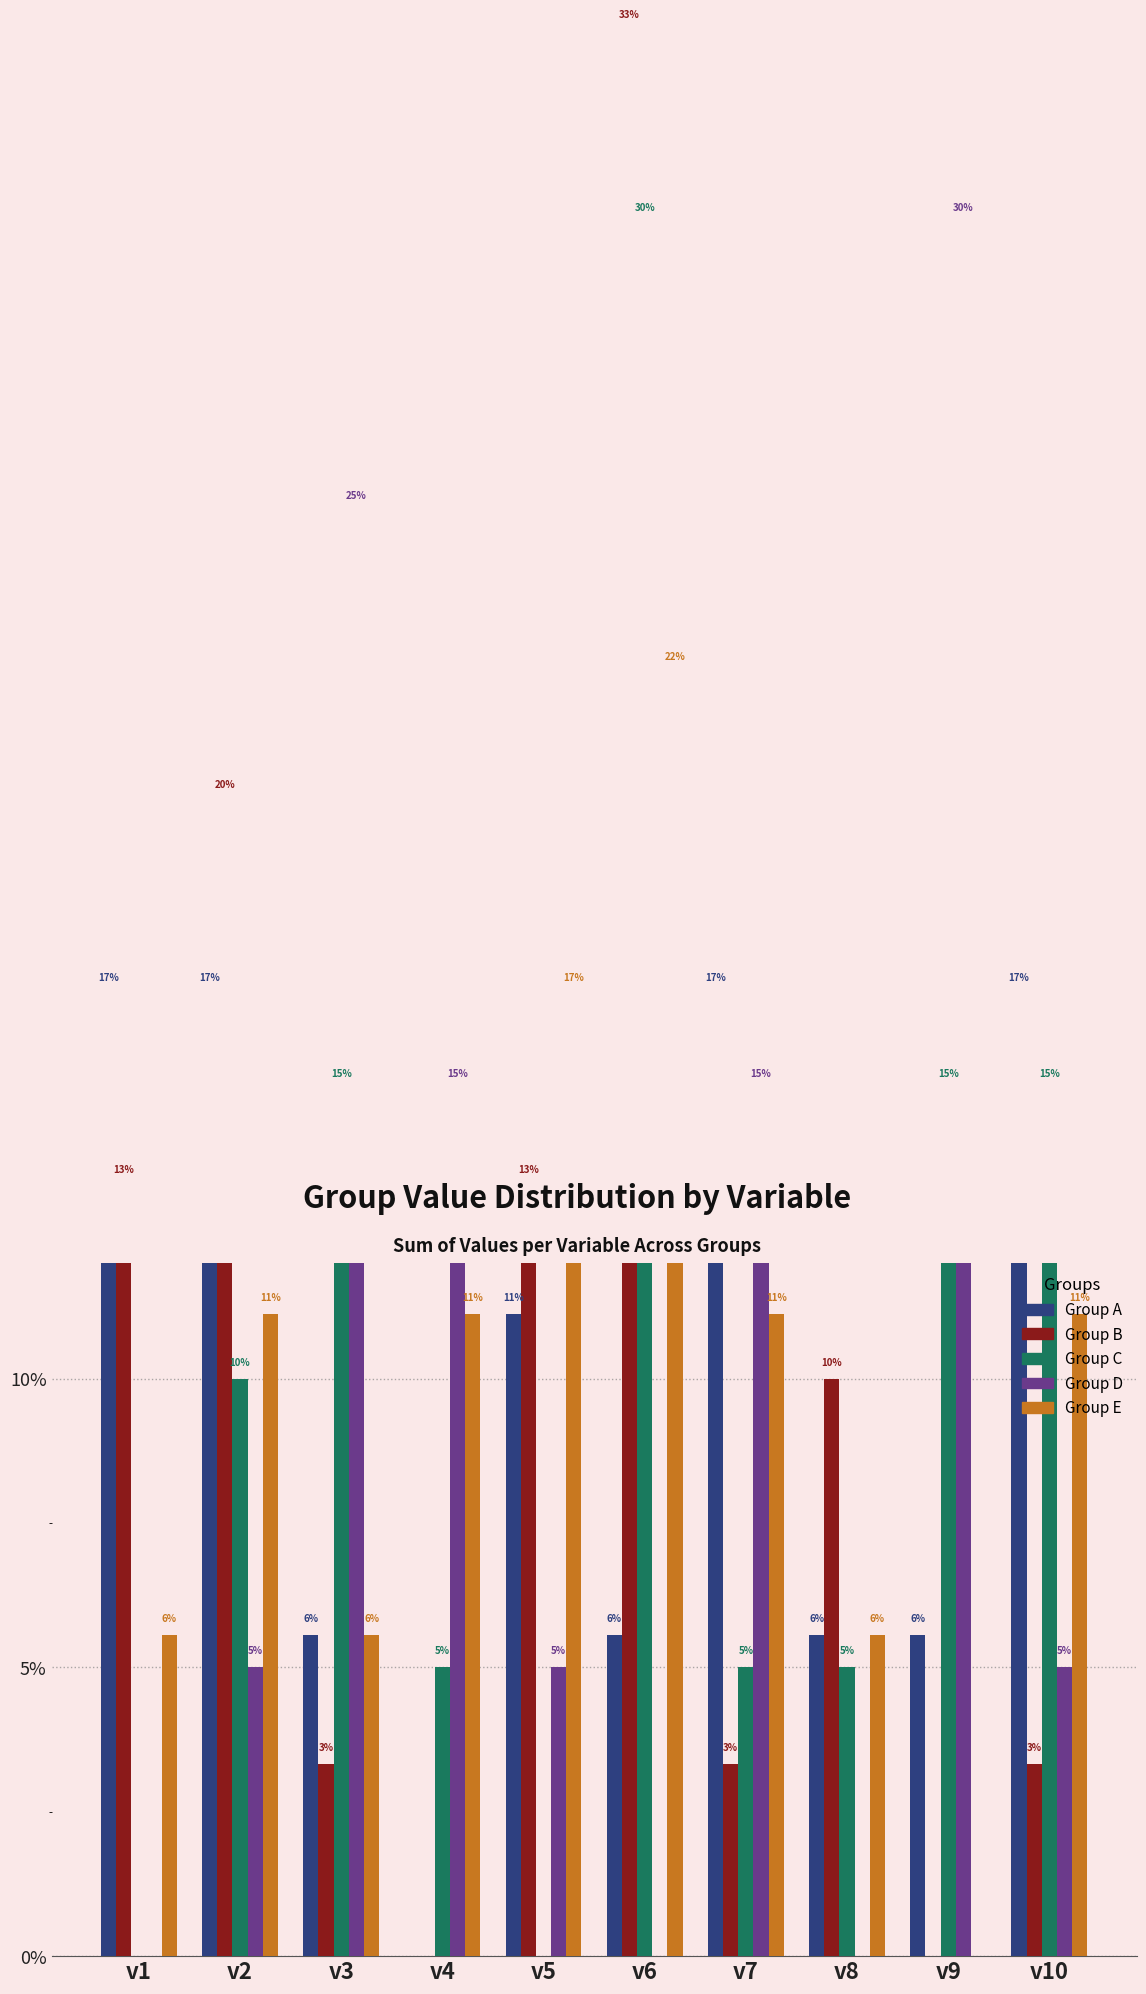

What is the difference between the maximum and minimum values in the C series?

30.0